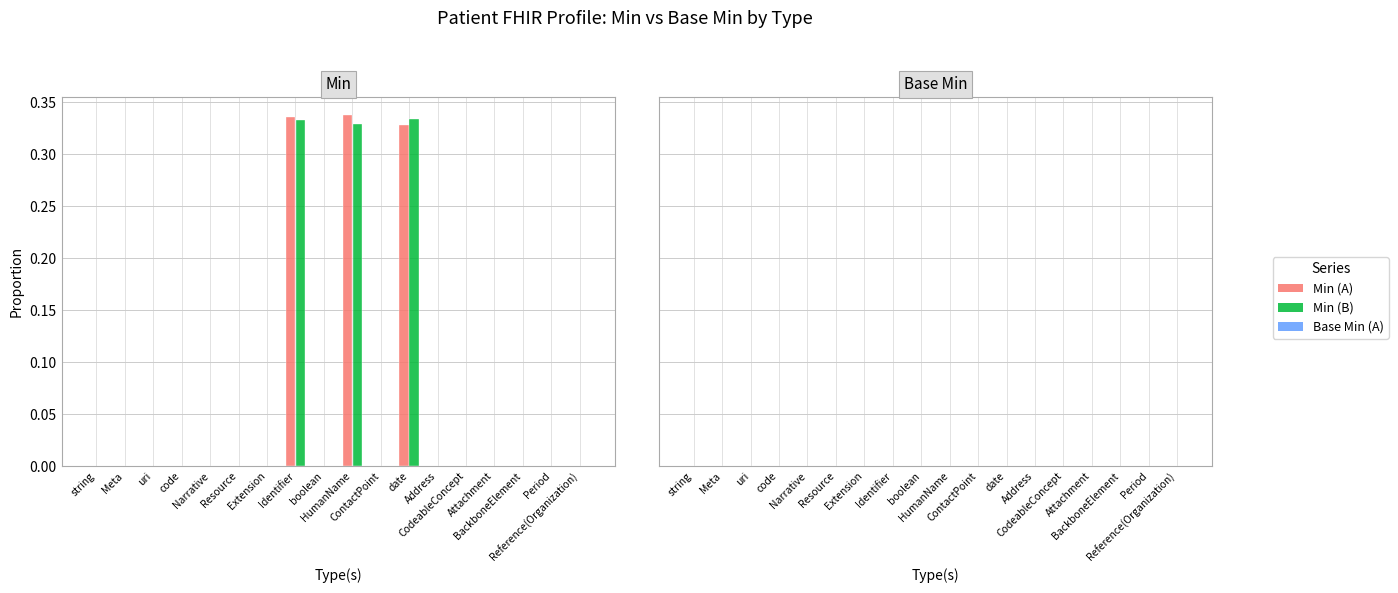

What is the difference between the maximum and minimum values in the Min (A) series?

0.3